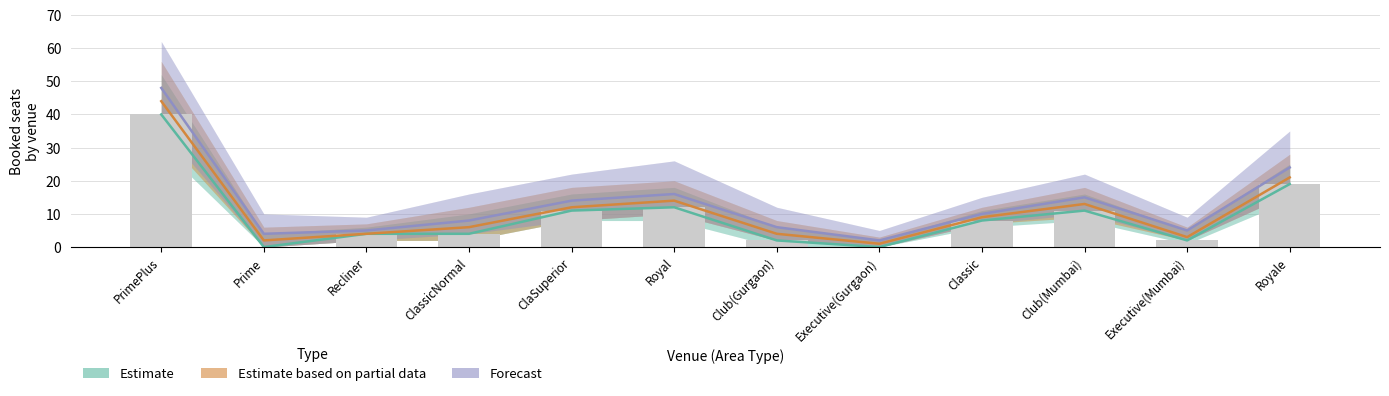

Rank the series by their maximum value, from lowest to highest.

Estimate, Estimate based on partial data, Forecast